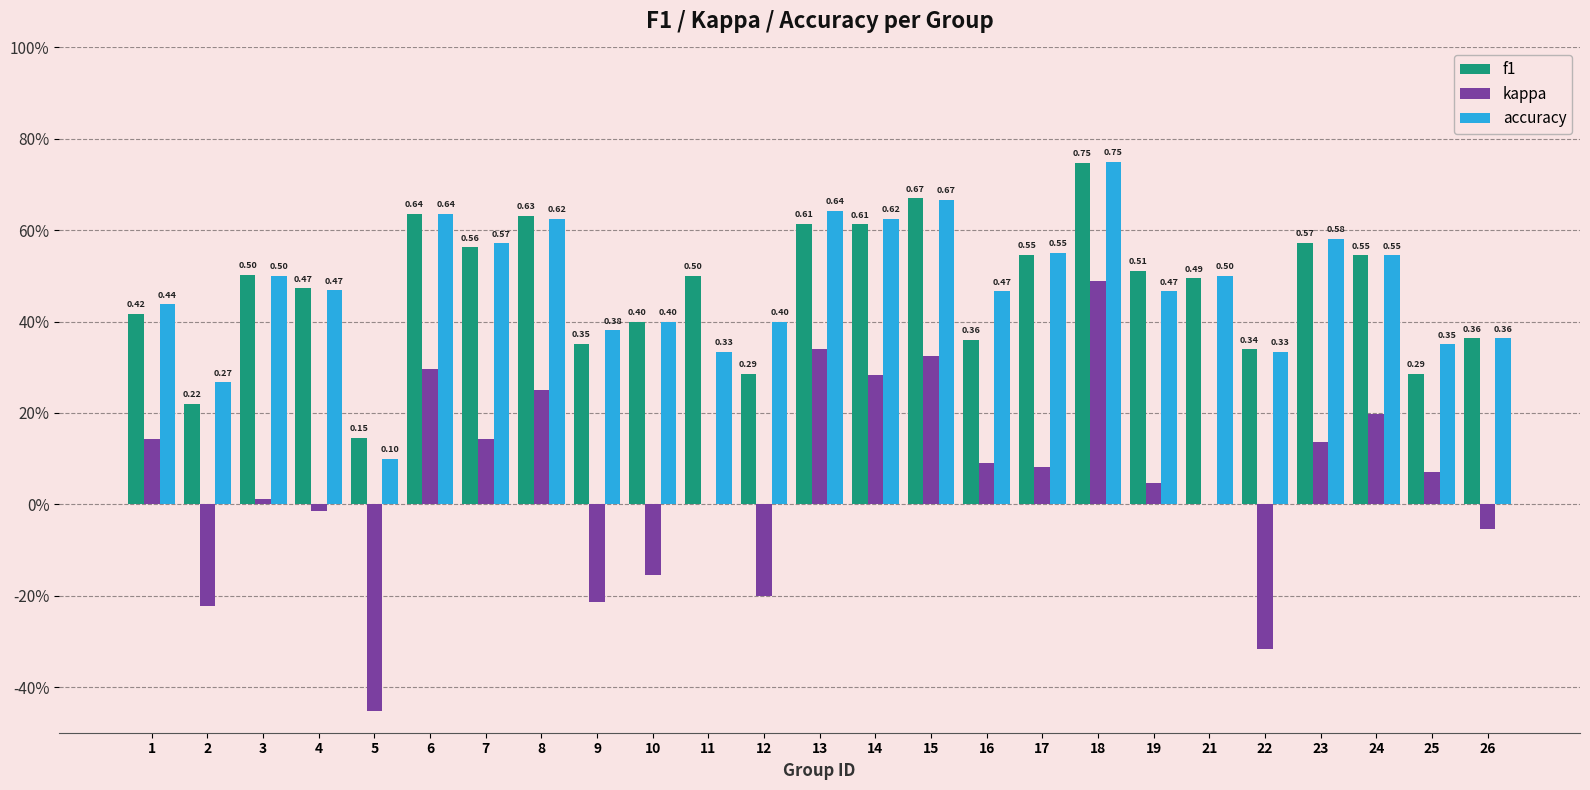

Does the chart contain stacked bars?

No